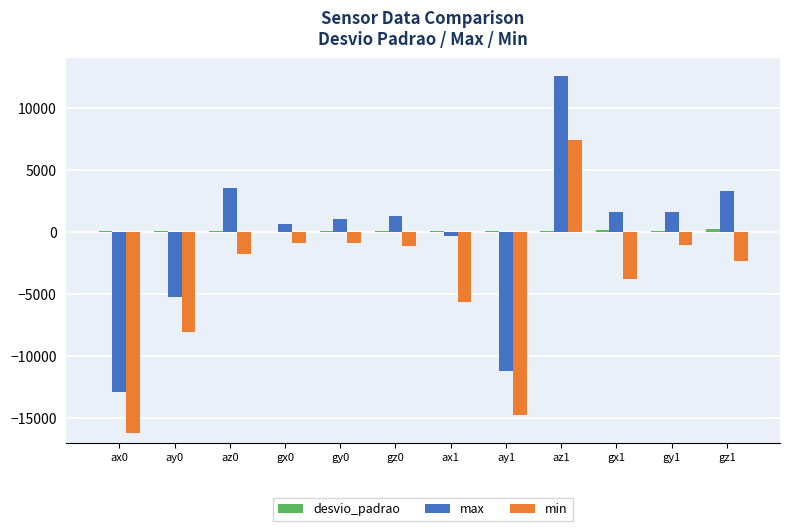

Is it true that min equals -16180.0 at ax0?

True